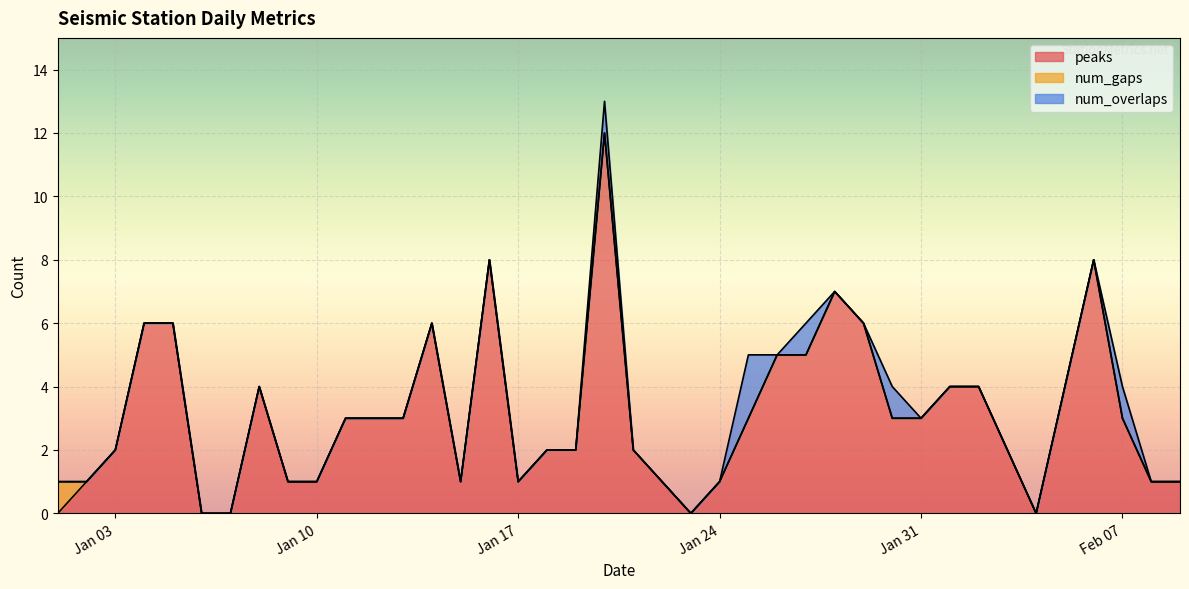

Does the chart display data point markers on the line(s)?

No